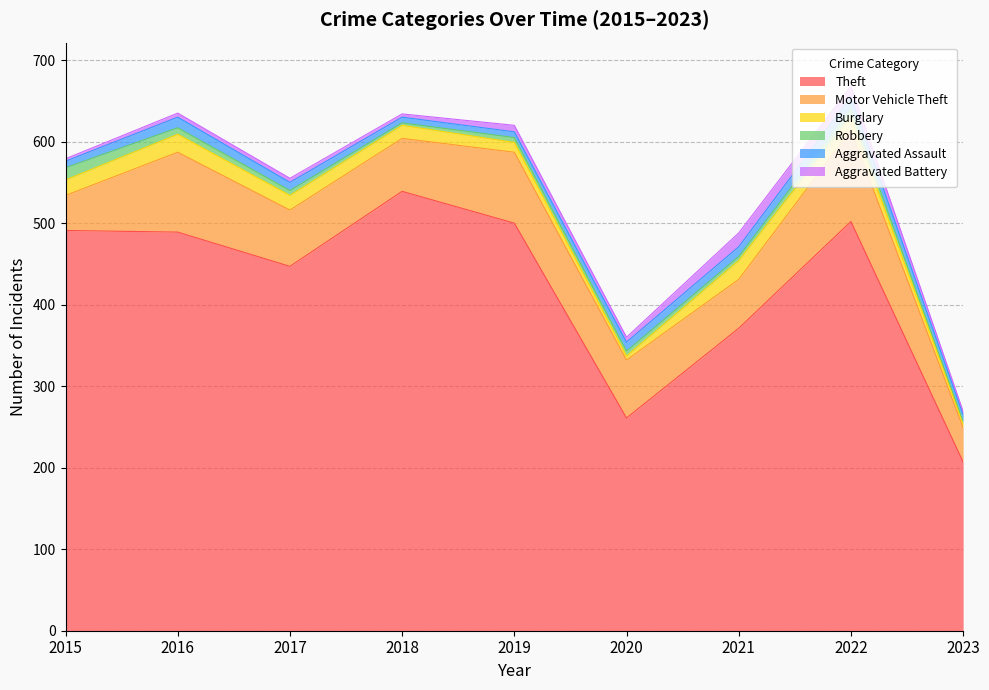

What is the difference between the highest and lowest values at 2019?

494